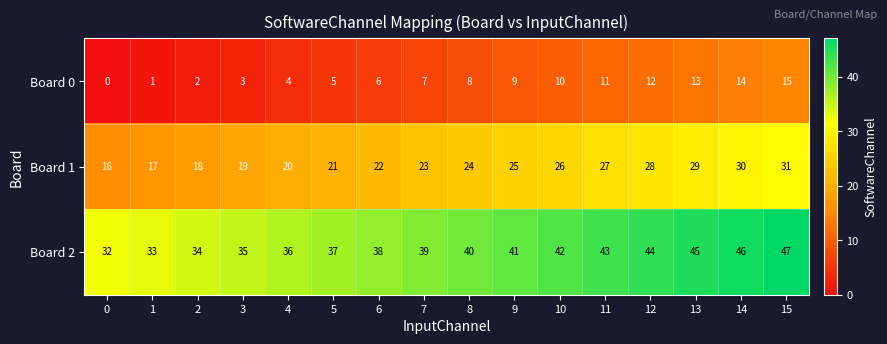

At 13, list the series in order from largest to smallest.

Board 2, Board 1, Board 0